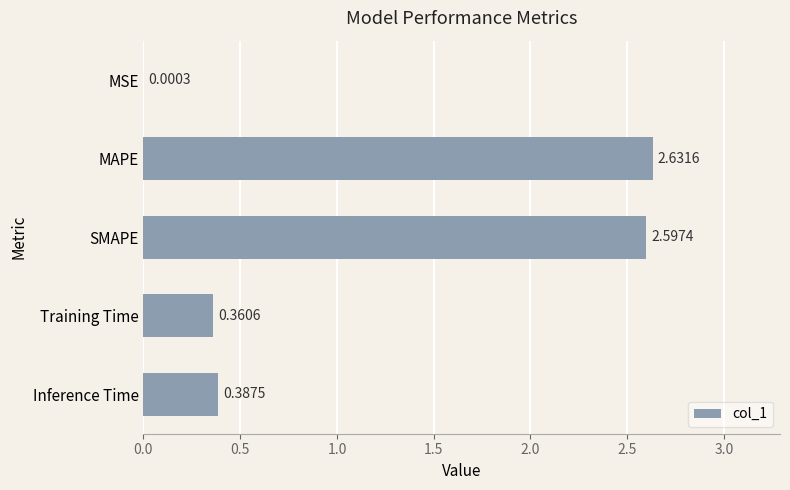

Which label corresponds to the largest value in the chart?

MAPE